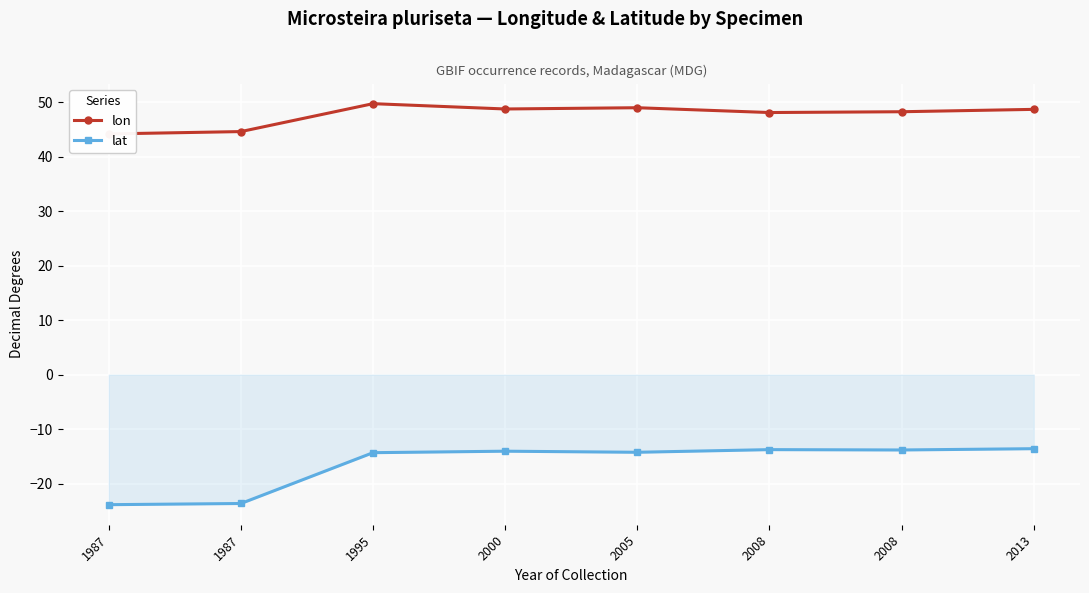

At which category does the chart reach its peak across all series?

1995